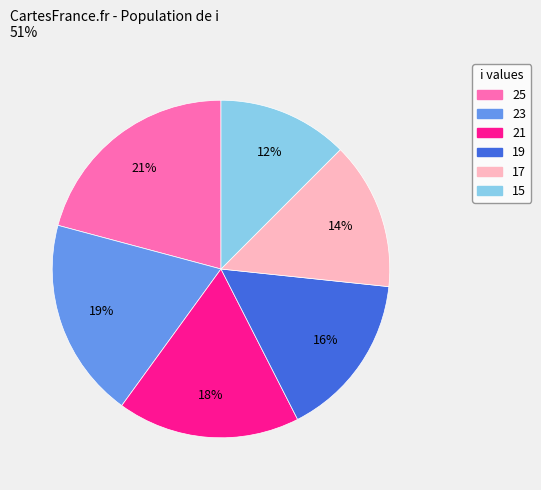

Does any single category account for the majority?

No